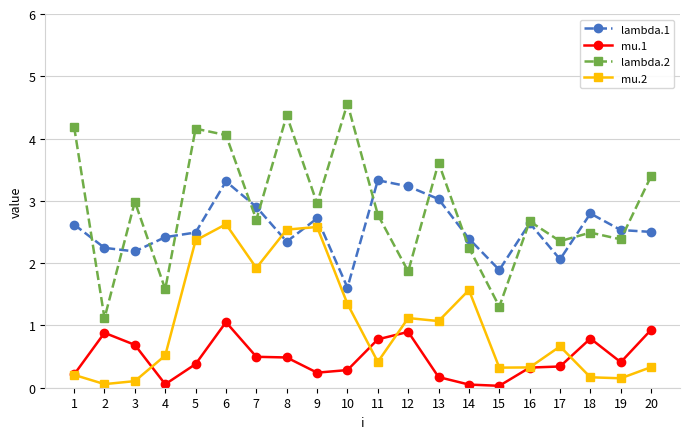

How many data points does each series have?

20